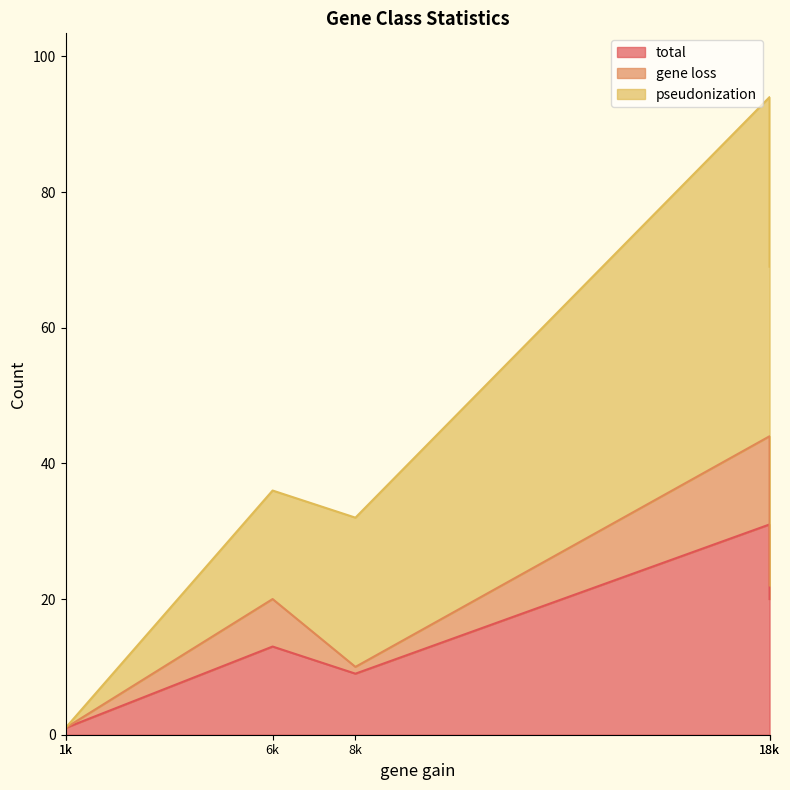

What is the highest value of the gene loss series?

13